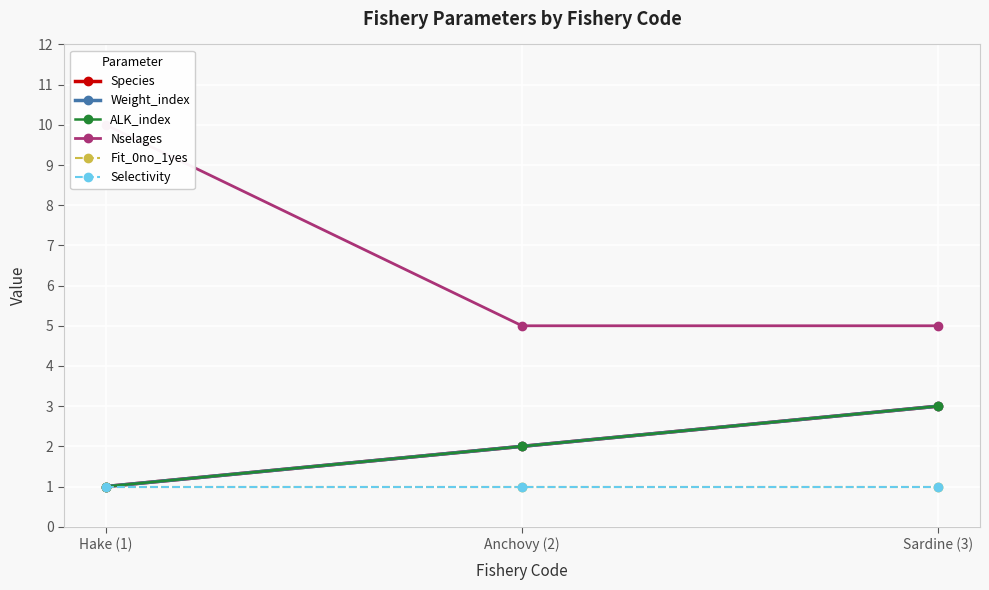

Is the value of Species at Anchovy (2) greater than the value of ALK_index at Hake (1)?

Yes